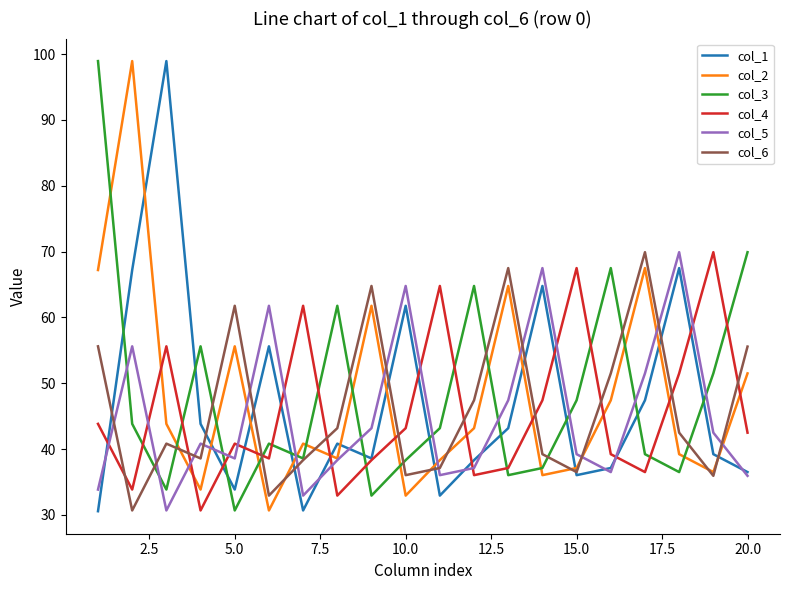

How many intersections are there between col_6 and col_5?

12